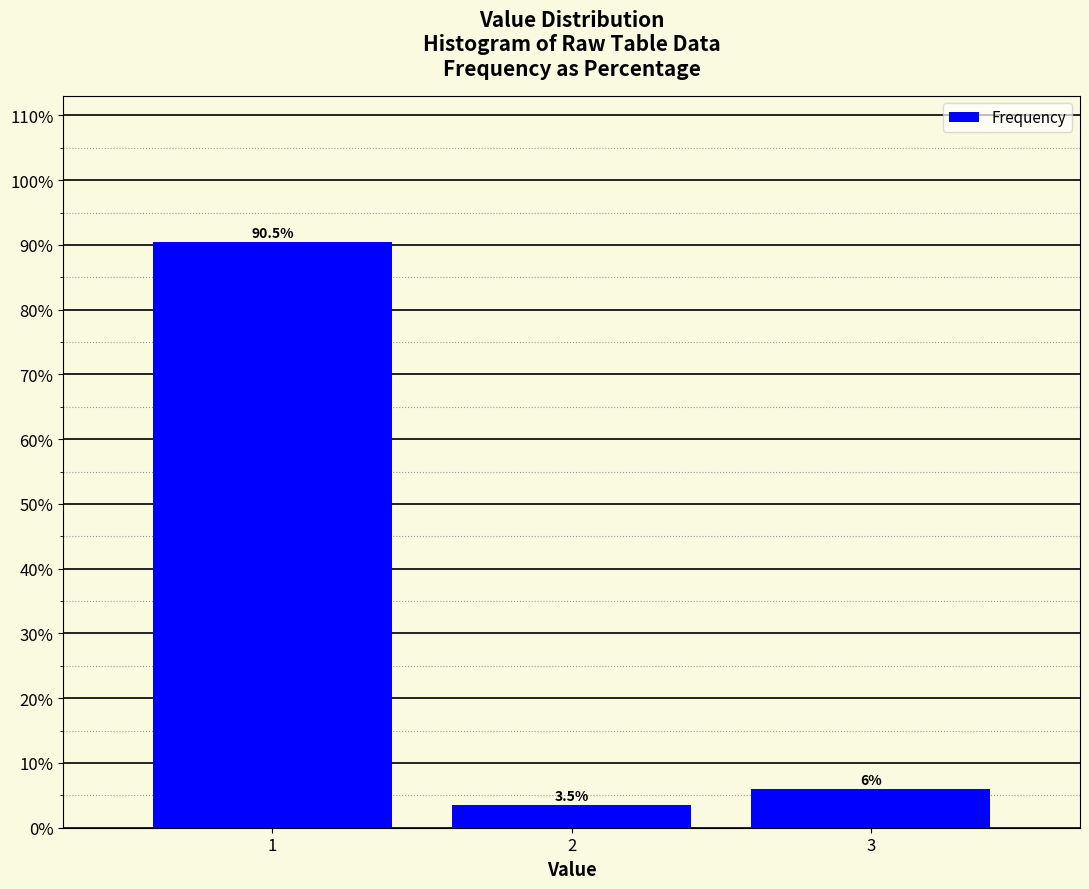

Reading left to right, list all the values displayed in this chart.

90.5	3.5	6.0